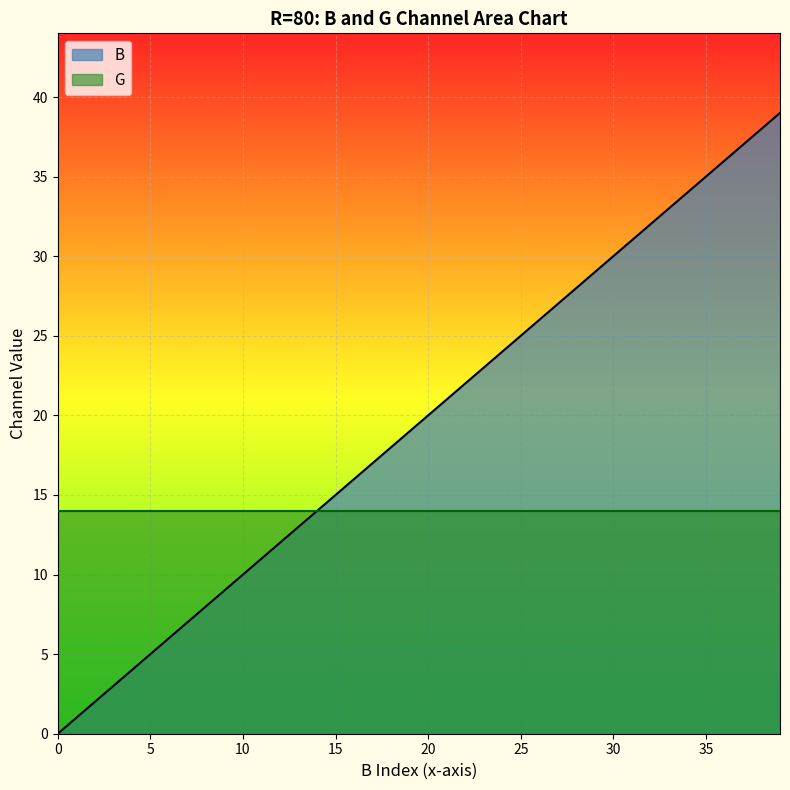

How many data points are above 20?

19